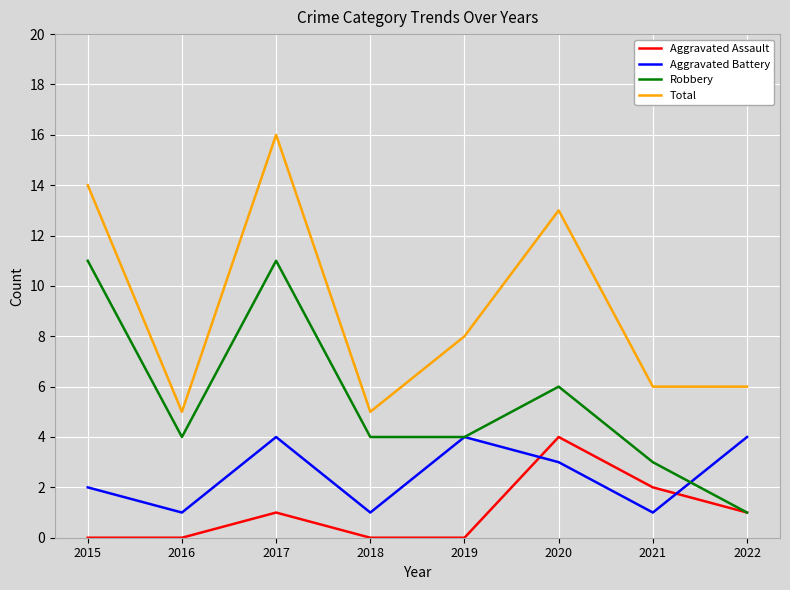

Which series has the widest spread of values?

Total